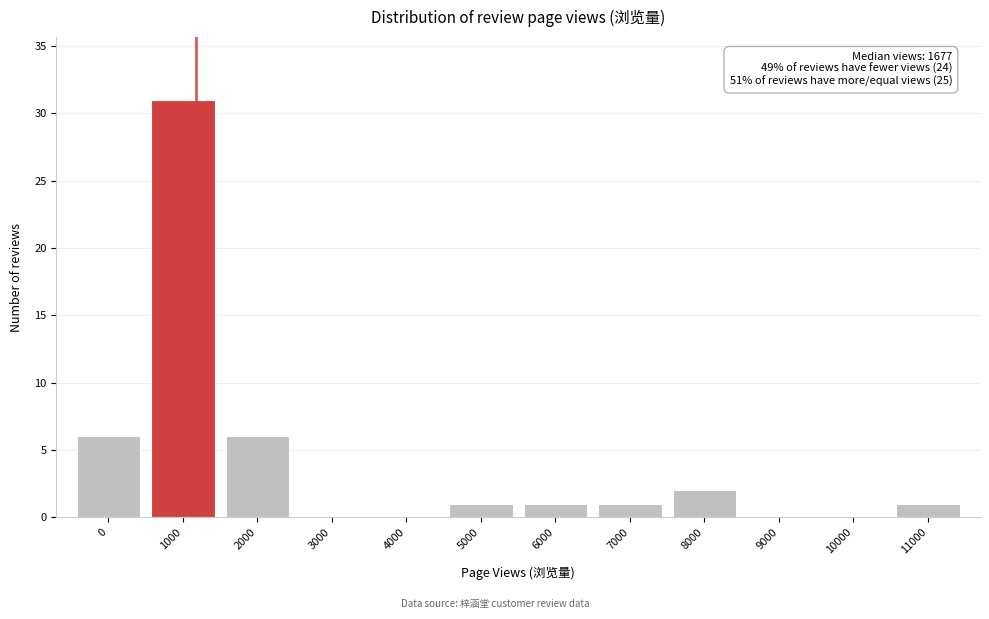

Reading left to right, list all the values displayed in this chart.

0=6	1000=31	2000=6	3000=0	4000=0	5000=1	6000=1	7000=1	8000=2	9000=0	10000=0	11000=1